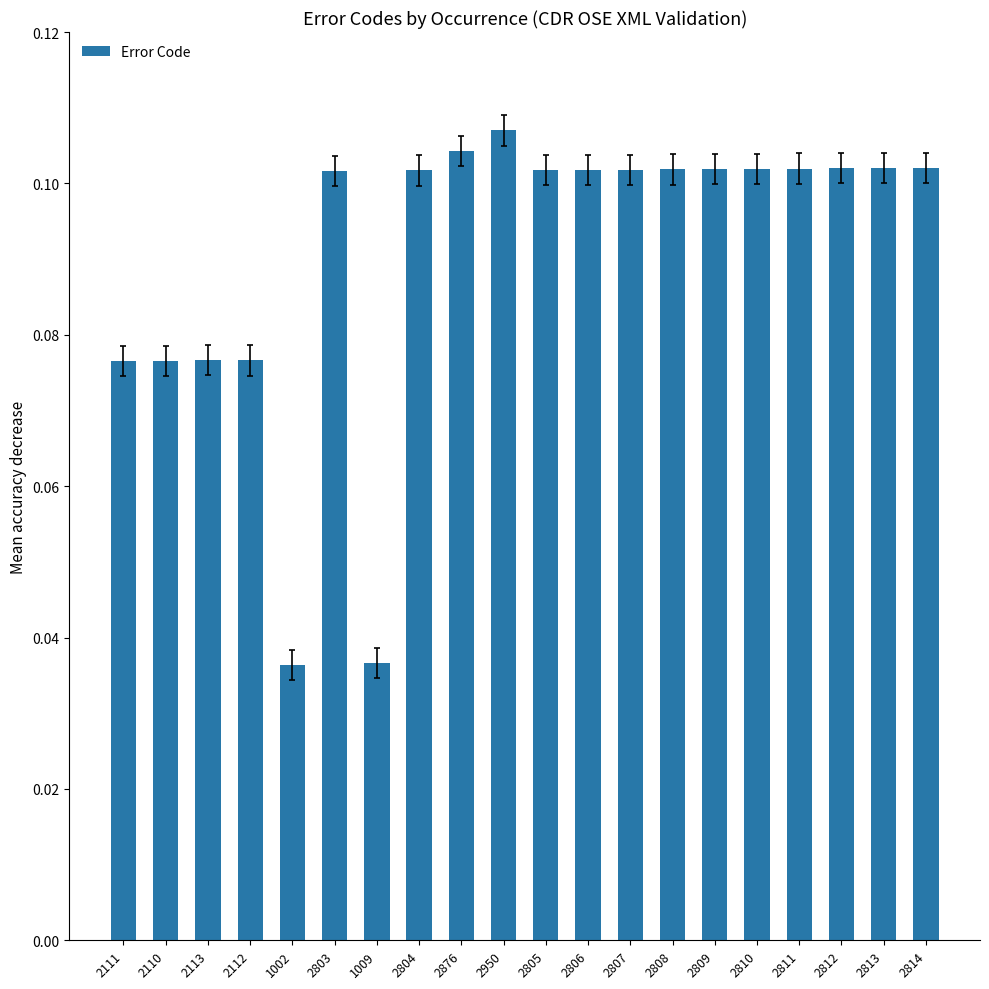

Which label corresponds to the largest value in the chart?

2950